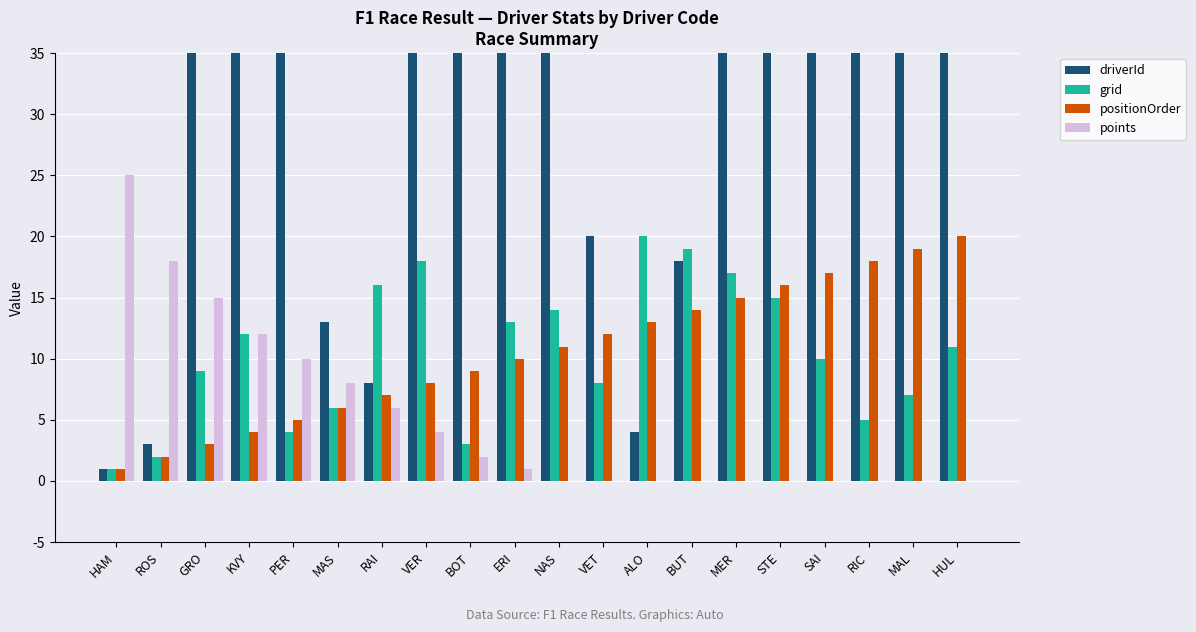

What is the label of the 5th bar from the right?

STE